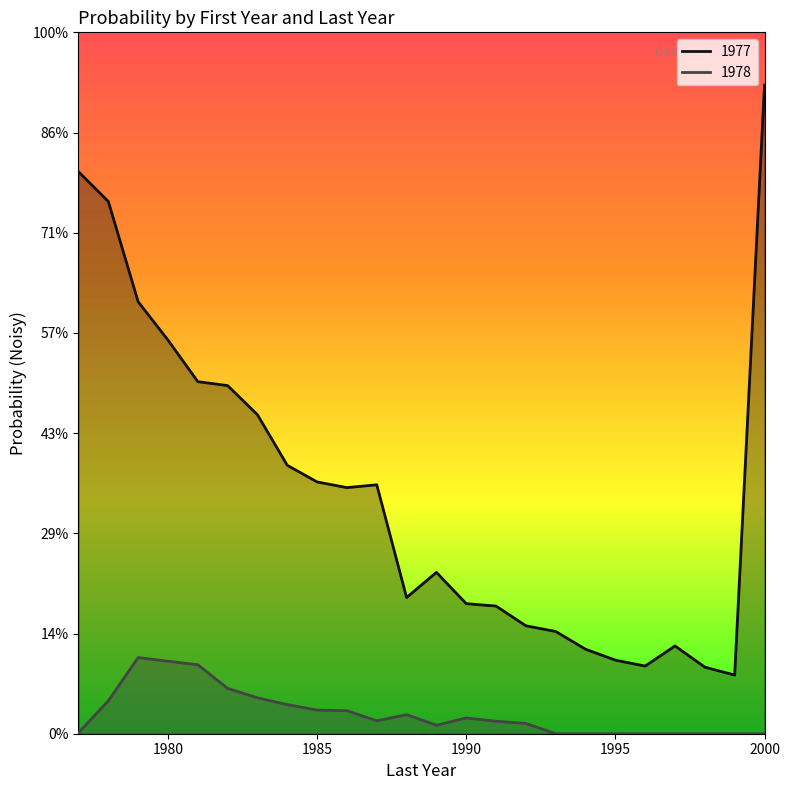

At which label is 1978 closest to 0?

1993